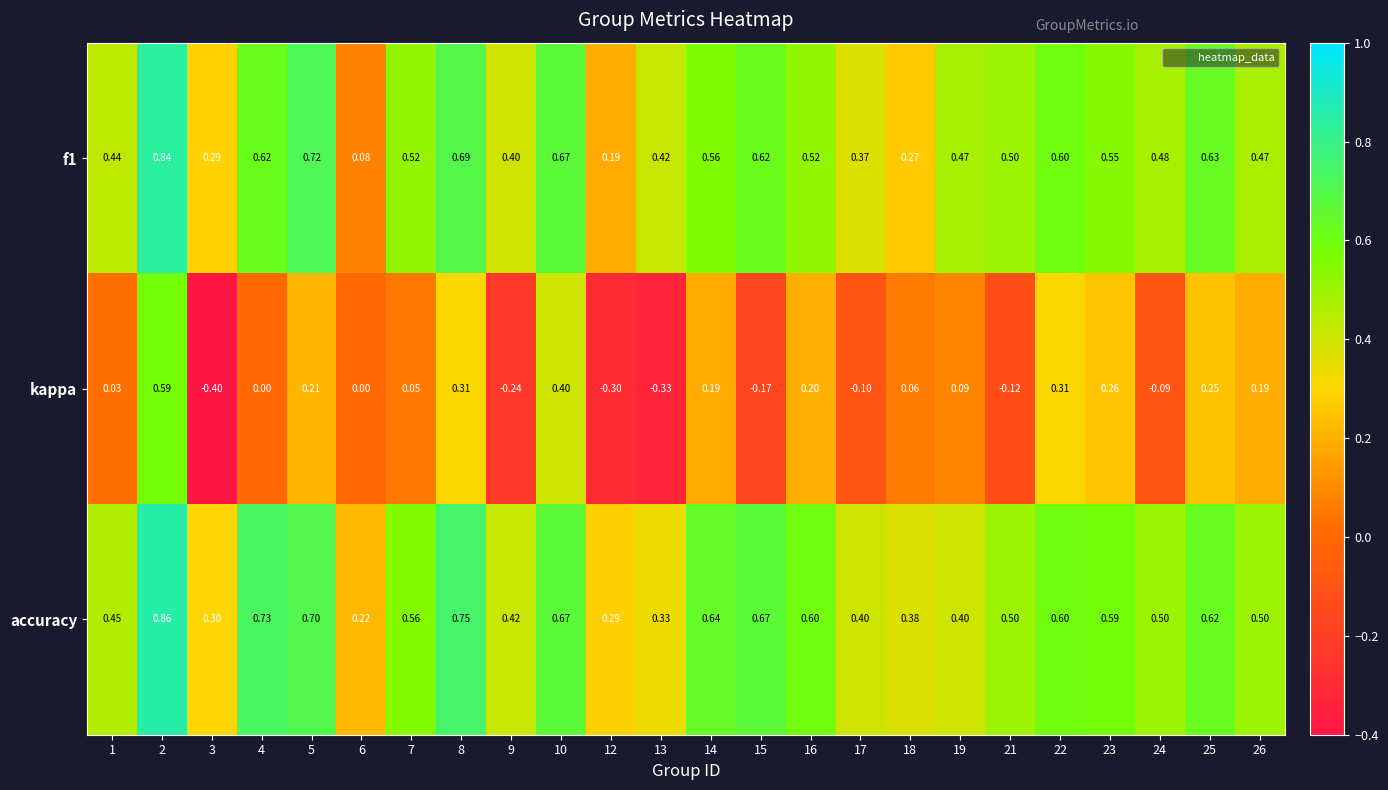

Which series has the largest total across all categories?

accuracy